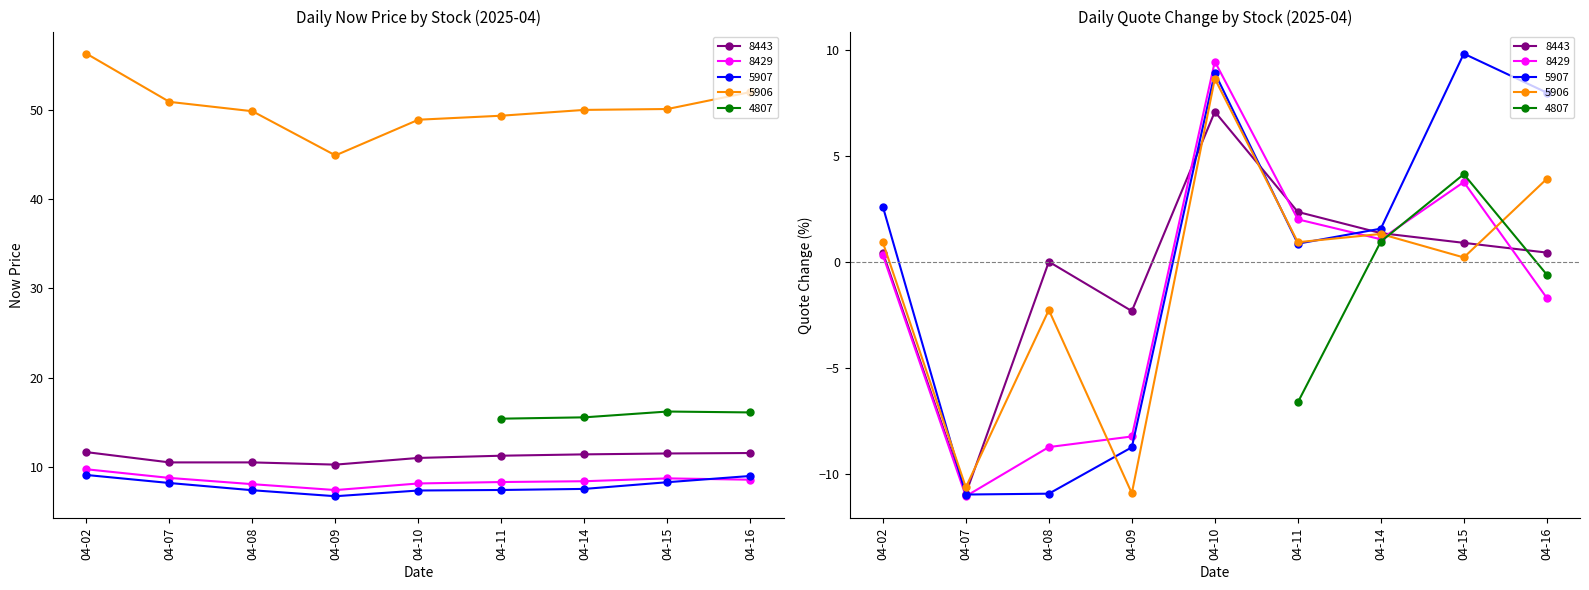

Reading left to right, what are all the values shown in this chart?

now_price: 2025-04-16=11.6	2025-04-15=11.5	2025-04-14=11.4	2025-04-11=11.2	2025-04-10=11.0	2025-04-09=10.2	2025-04-08=10.5	2025-04-07=10.5	2025-04-02=11.7	2025-04-16=8.6	2025-04-15=8.7	2025-04-14=8.4	2025-04-11=8.3	2025-04-10=8.1	2025-04-09=7.4	2025-04-08=8.1	2025-04-07=8.8	2025-04-02=9.7	2025-04-16=9.0	2025-04-15=8.3	2025-04-14=7.5	2025-04-11=7.4	2025-04-10=7.3	2025-04-09=6.7	2025-04-08=7.4	2025-04-07=8.2	2025-04-02=9.1	2025-04-16=52.0	2025-04-15=50.1	2025-04-14=50.0	2025-04-11=49.4	2025-04-10=48.9	2025-04-09=44.9	2025-04-08=49.9	2025-04-07=50.9	2025-04-02=56.3	2025-04-16=16.1	2025-04-15=16.2	2025-04-14=15.6	2025-04-11=15.4
_quote: 2025-04-16=0.4	2025-04-15=0.9	2025-04-14=1.4	2025-04-11=2.4	2025-04-10=7.1	2025-04-09=-2.3	2025-04-08=0.0	2025-04-07=-10.9	2025-04-02=0.4	2025-04-16=-1.7	2025-04-15=3.8	2025-04-14=1.1	2025-04-11=2.0	2025-04-10=9.4	2025-04-09=-8.2	2025-04-08=-8.8	2025-04-07=-11.1	2025-04-02=0.3	2025-04-16=8.0	2025-04-15=9.8	2025-04-14=1.6	2025-04-11=0.8	2025-04-10=8.9	2025-04-09=-8.8	2025-04-08=-10.9	2025-04-07=-11.0	2025-04-02=2.6	2025-04-16=3.9	2025-04-15=0.2	2025-04-14=1.3	2025-04-11=0.9	2025-04-10=8.6	2025-04-09=-10.9	2025-04-08=-2.3	2025-04-07=-10.7	2025-04-02=0.9	2025-04-16=-0.6	2025-04-15=4.1	2025-04-14=0.9	2025-04-11=-6.6